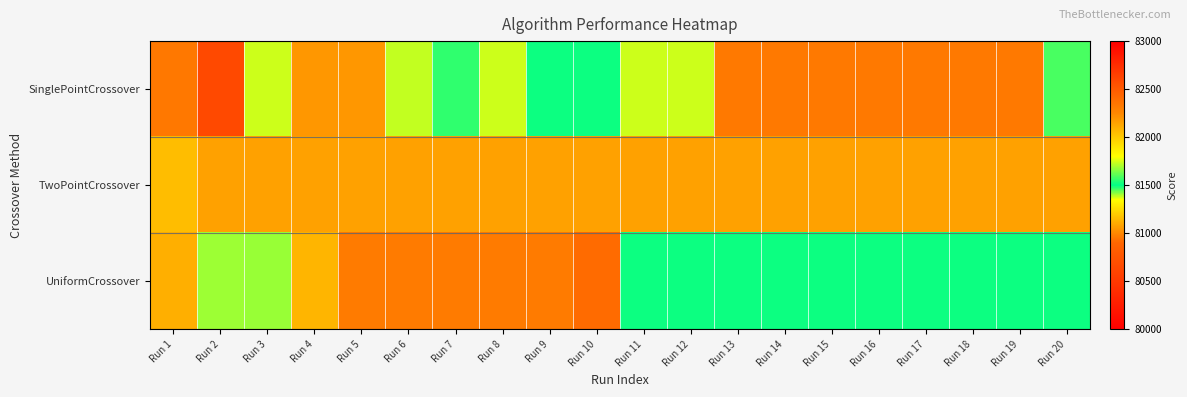

Reading left to right, transcribe all the data shown in this chart.

SinglePointCrossover: Run 1=82337	Run 2=80656	Run 3=81379	Run 4=82189	Run 5=82189	Run 6=81385	Run 7=81555	Run 8=81381	Run 9=81512	Run 10=81512	Run 11=81381	Run 12=81381	Run 13=82331	Run 14=82331	Run 15=82331	Run 16=82331	Run 17=82331	Run 18=82331	Run 19=82331	Run 20=81586
TwoPointCrossover: Run 1=82046	Run 2=82152	Run 3=82152	Run 4=82152	Run 5=82152	Run 6=82152	Run 7=82152	Run 8=82152	Run 9=82152	Run 10=82152	Run 11=82152	Run 12=82152	Run 13=82152	Run 14=82152	Run 15=82152	Run 16=82152	Run 17=82152	Run 18=82152	Run 19=82152	Run 20=82152
UniformCrossover: Run 1=82102	Run 2=81685	Run 3=81681	Run 4=82079	Run 5=82316	Run 6=82316	Run 7=82316	Run 8=82316	Run 9=82316	Run 10=82403	Run 11=81512	Run 12=81512	Run 13=81512	Run 14=81512	Run 15=81512	Run 16=81512	Run 17=81512	Run 18=81512	Run 19=81512	Run 20=81512